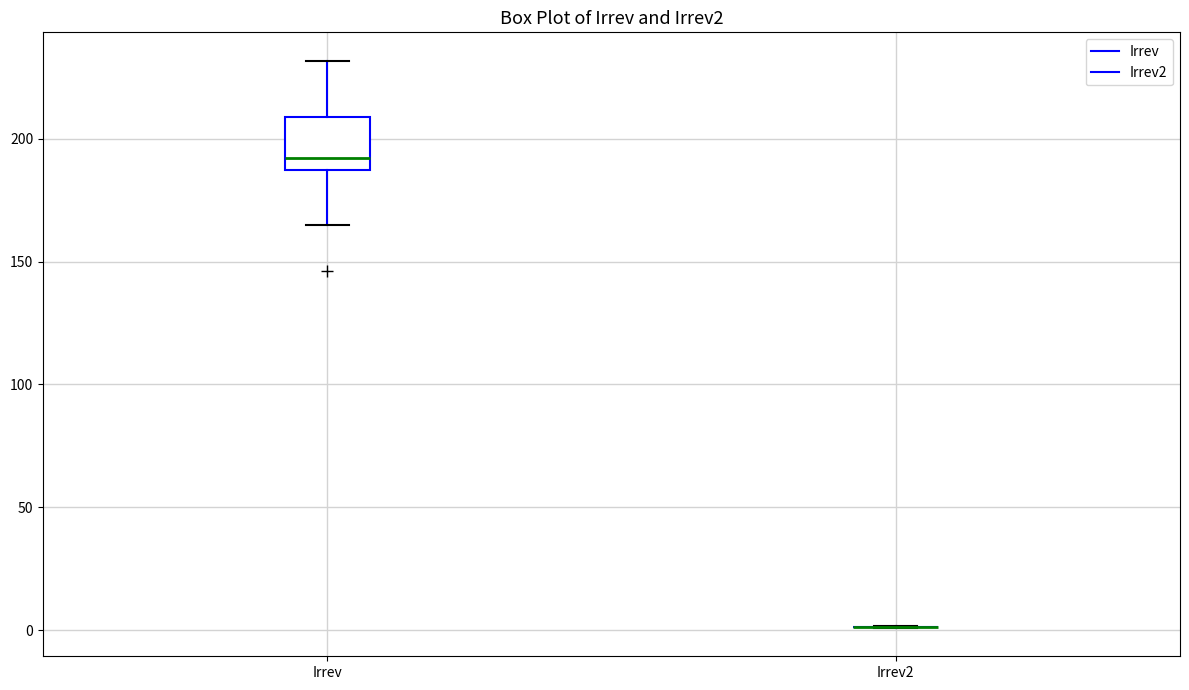

Comparing the boxes themselves (not the whiskers), which one is the tallest?

Irrev